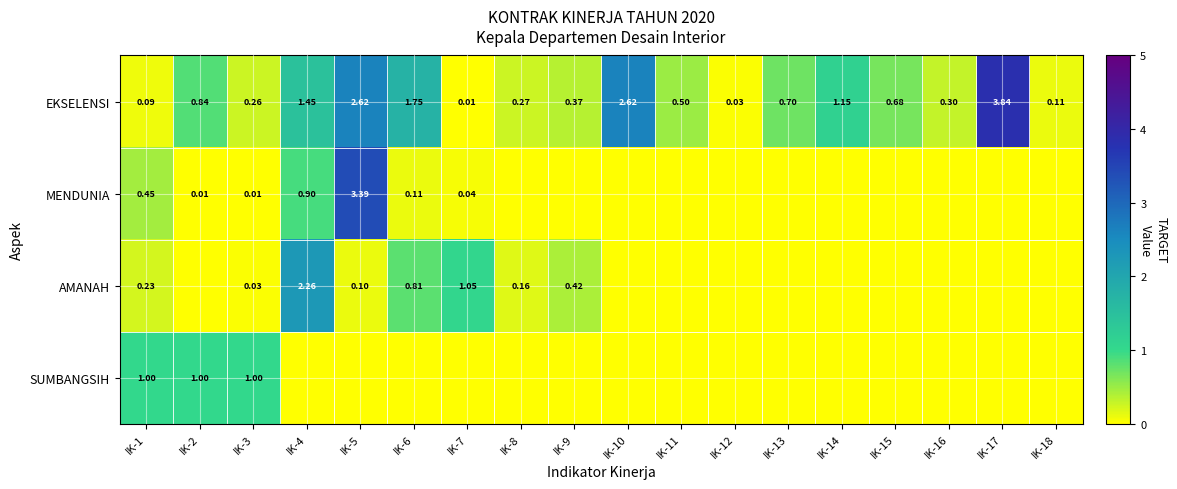

Is it true that AMANAH equals 0.0 at IK-3?

True